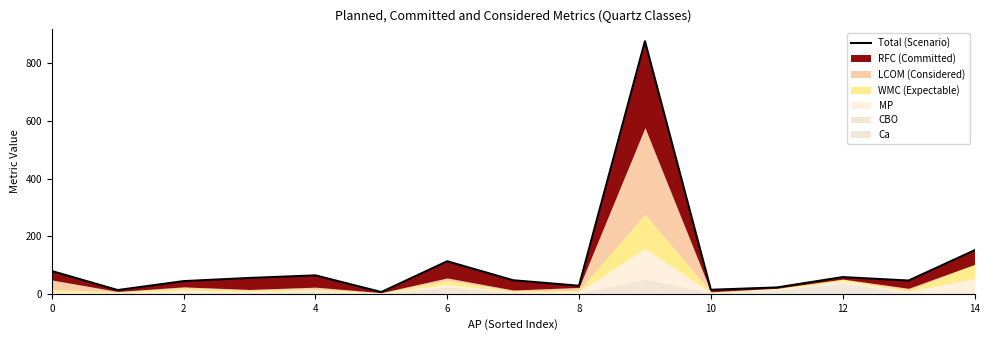

Which has a higher value, 11 or 6?

6